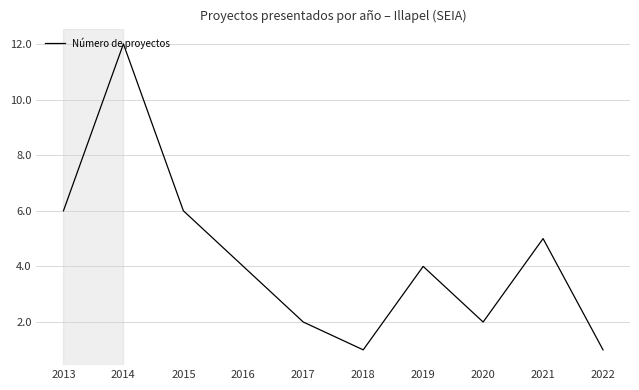

What is the average value?

4